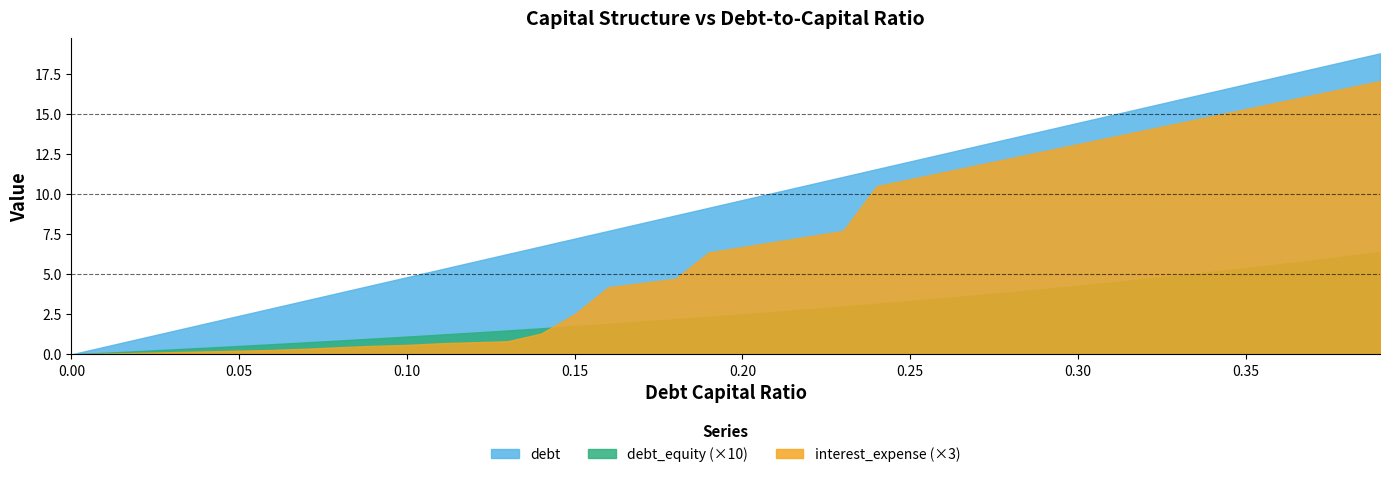

What is the value of the debt_capital point at the 32nd from the left?

0.3